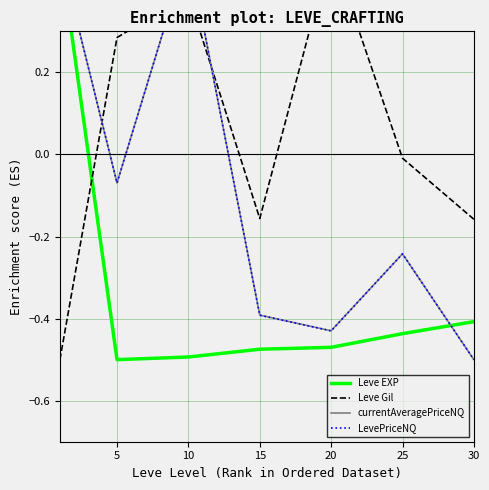

At 5, list the series in order from smallest to largest.

Leve EXP, LevePriceNQ, currentAveragePriceNQ, Leve Gil